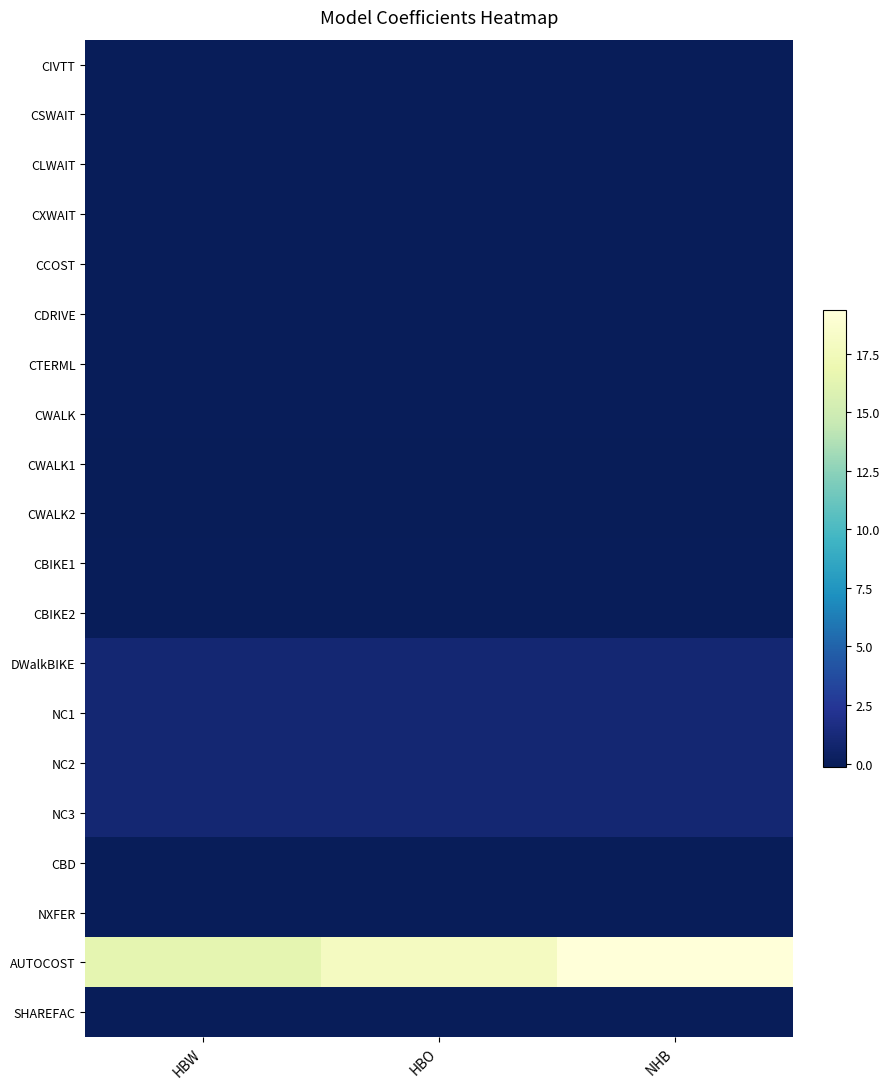

Reading right to left, transcribe all the data shown in this chart.

CIVTT: NHB=-0.0	HBO=-0.0	HBW=-0.0
CSWAIT: NHB=0.0	HBO=0.0	HBW=0.0
CLWAIT: NHB=0.0	HBO=0.0	HBW=0.0
CXWAIT: NHB=0.0	HBO=0.0	HBW=0.0
CCOST: NHB=-0.0	HBO=-0.0	HBW=-0.0
CDRIVE: NHB=0.0	HBO=0.0	HBW=0.0
CTERML: NHB=0.0	HBO=0.0	HBW=0.0
CWALK: NHB=0.0	HBO=0.0	HBW=0.0
CWALK1: NHB=-0.1	HBO=-0.1	HBW=-0.1
CWALK2: NHB=-0.1	HBO=-0.1	HBW=-0.1
CBIKE1: NHB=0.0	HBO=0.0	HBW=0.0
CBIKE2: NHB=0.0	HBO=0.0	HBW=0.0
DWalkBIKE: NHB=1.0	HBO=1.0	HBW=1.0
NC1: NHB=1.0	HBO=1.0	HBW=1.0
NC2: NHB=1.0	HBO=1.0	HBW=1.0
NC3: NHB=1.0	HBO=1.0	HBW=1.0
CBD: NHB=0.0	HBO=0.0	HBW=0.0
NXFER: NHB=0.0	HBO=0.0	HBW=0.0
AUTOCOST: NHB=19.4	HBO=17.8	HBW=16.5
SHAREFAC: NHB=0.0	HBO=0.0	HBW=0.0